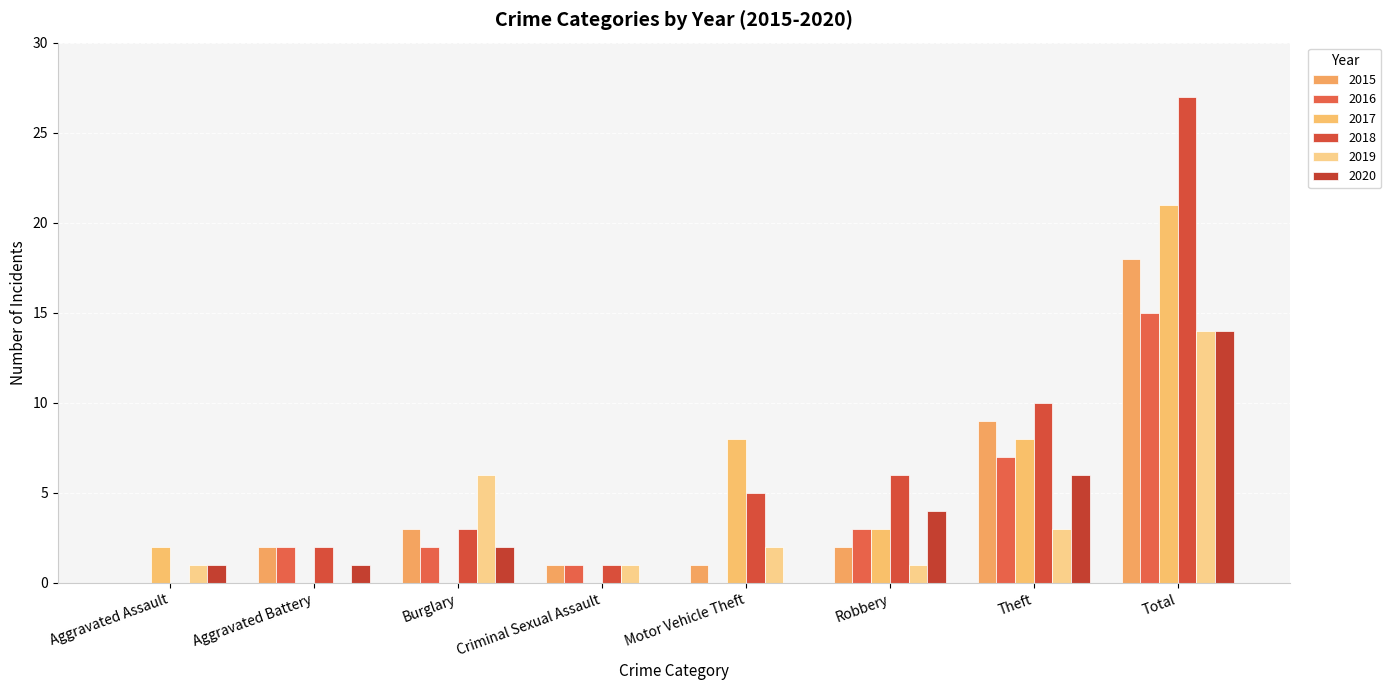

Is it true that 2020 equals 2 at Aggravated Battery?

False